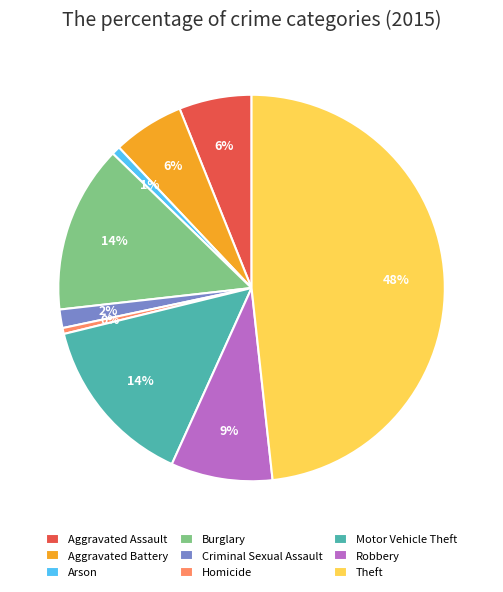

How many segments does this pie chart have?

9